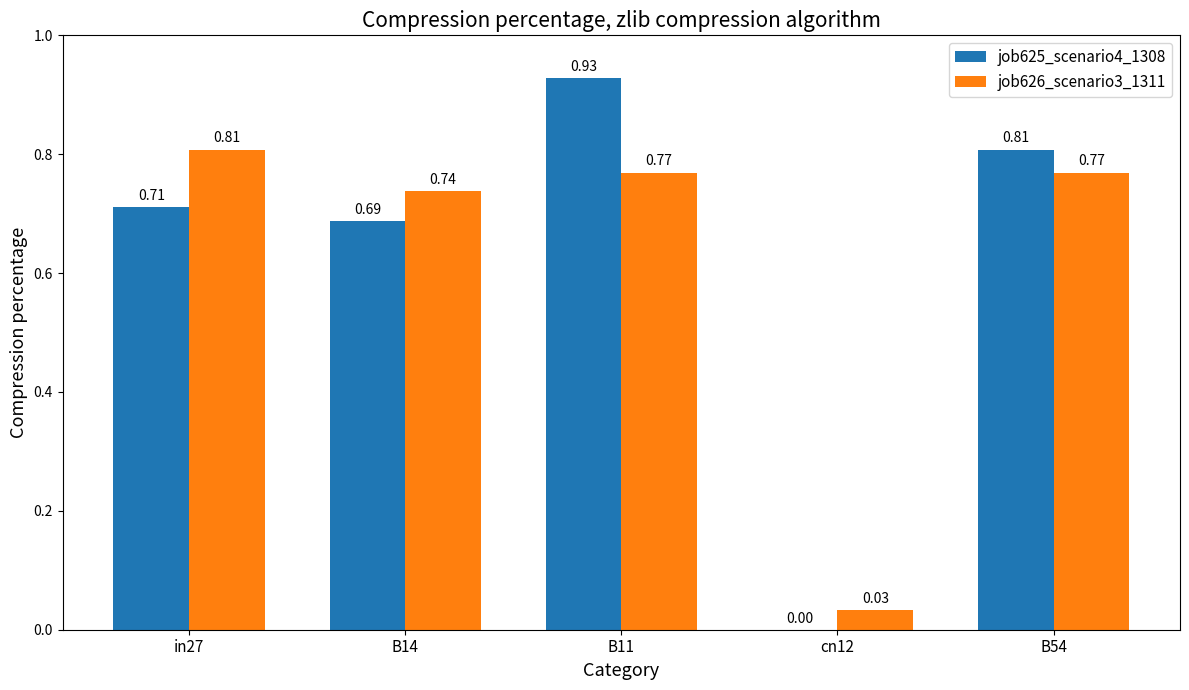

What is the sum of all job625_scenario4_1308 values?

3.1